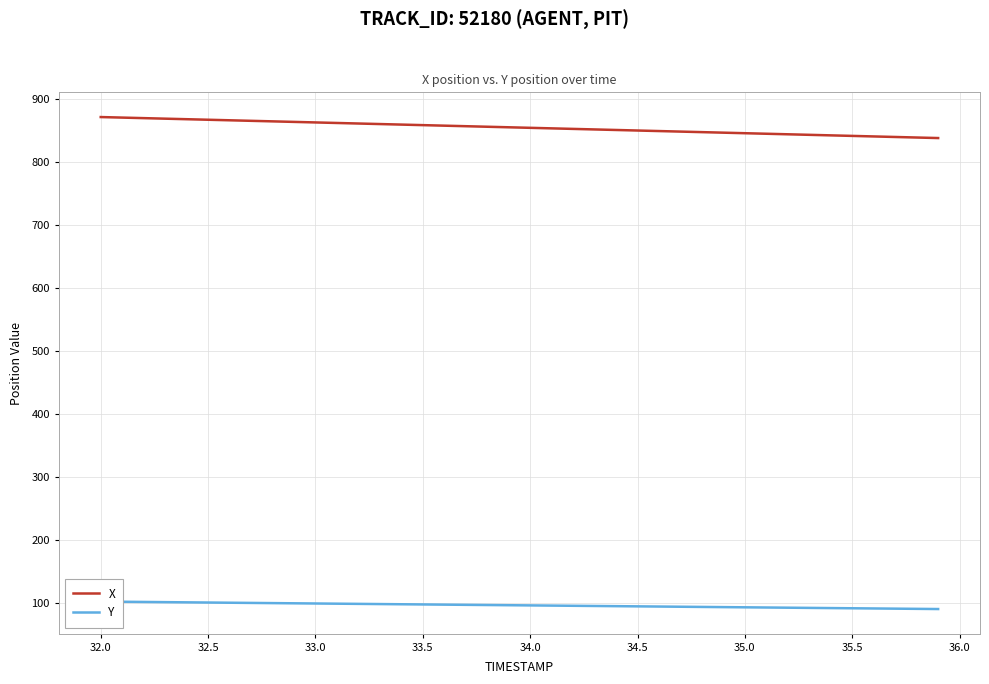

True or false: Y has a value of 126.3 at 21.

False